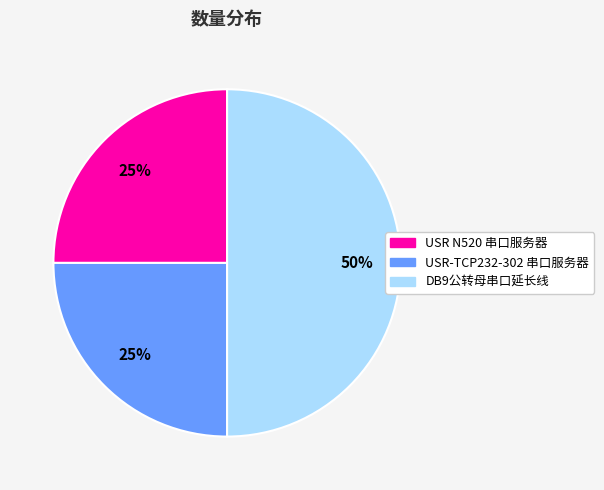

What percentage is the USR-TCP232-302 串口服务器 slice, to the nearest percent?

25%